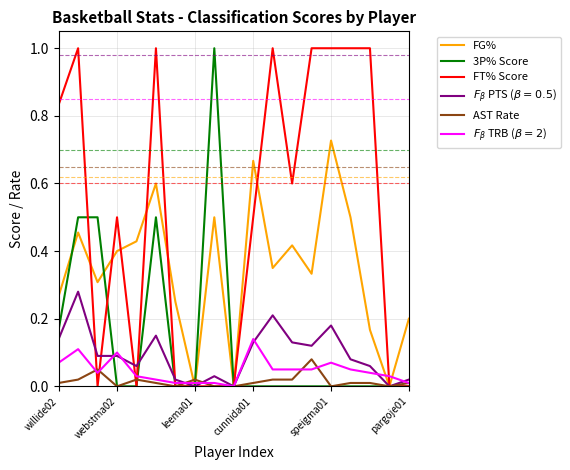

Which series has the largest total across all categories?

FT% Score